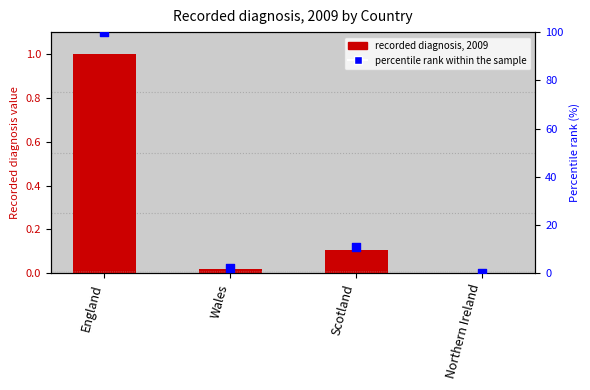

What are all the series names shown in the legend?

recorded diagnosis, 2009, percentile rank within the sample